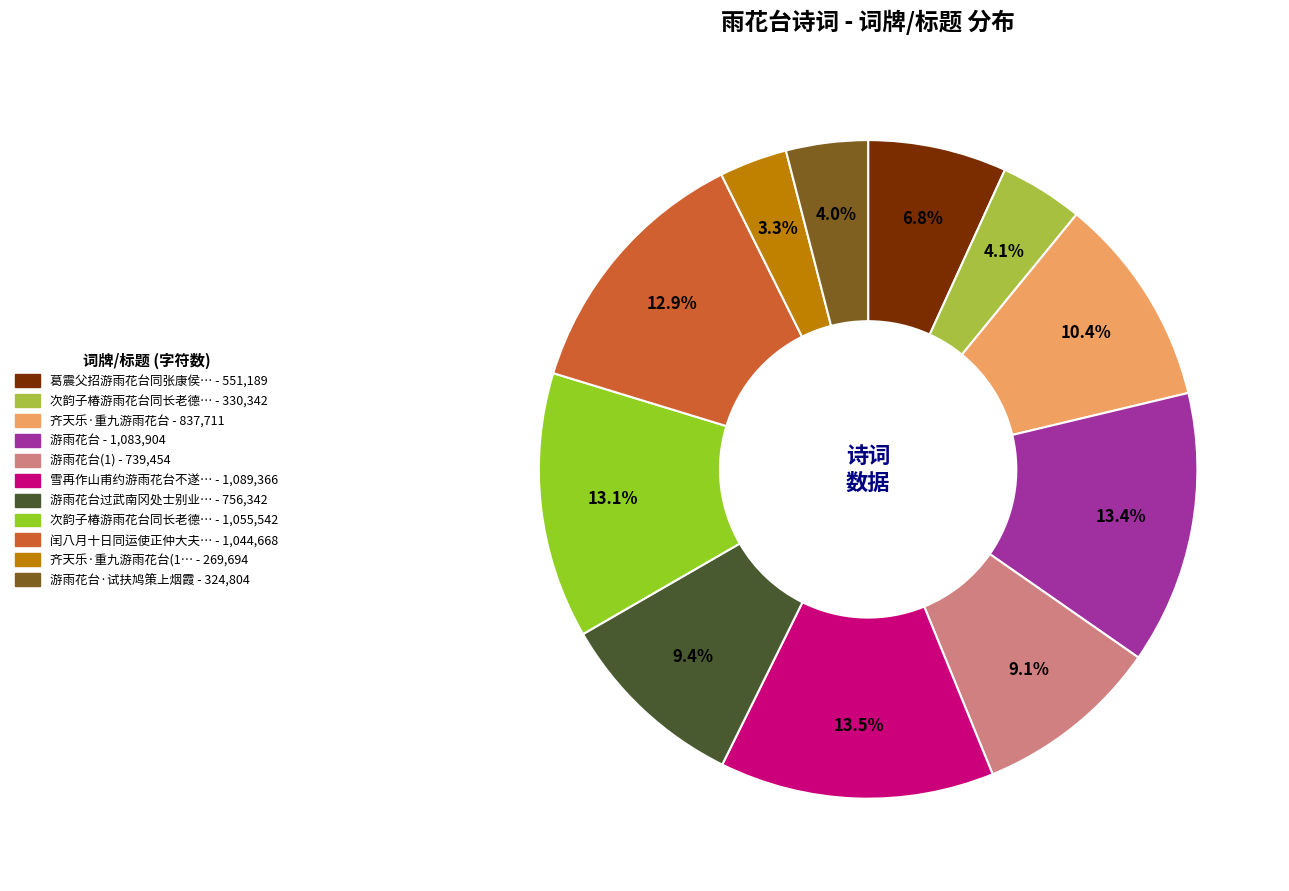

Is there any slice that represents more than half of the pie?

No